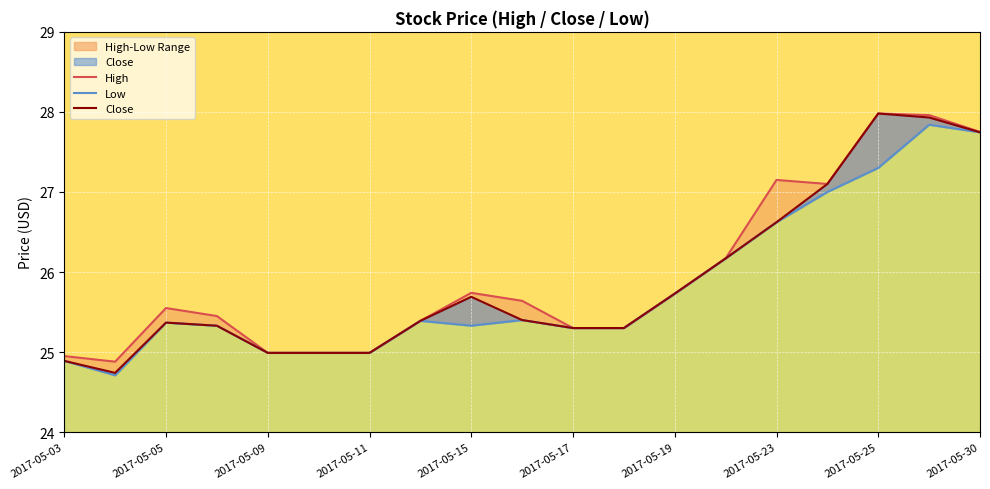

Between 10 and 11, which series saw the biggest shift?

High